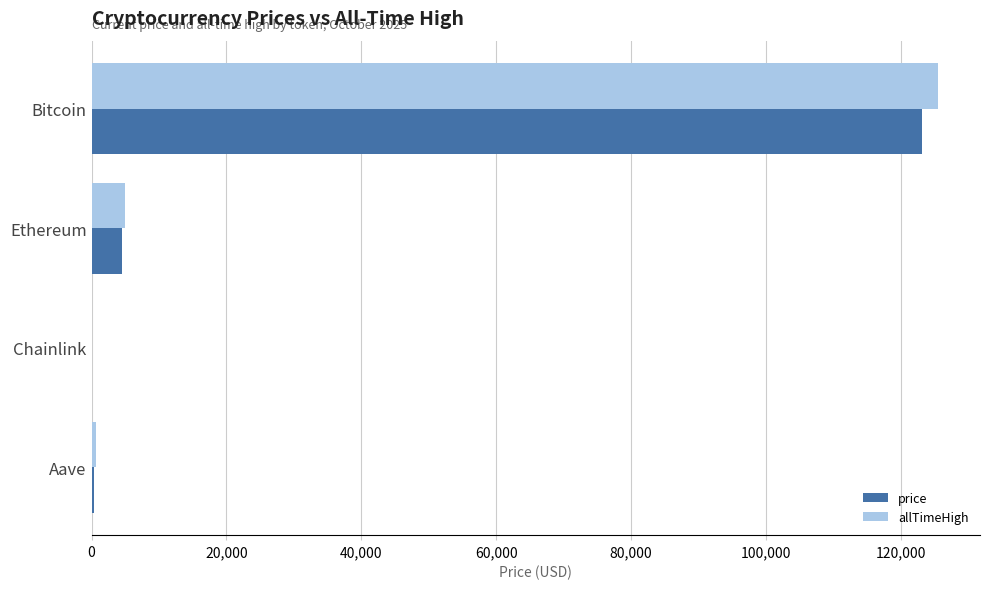

Where is price nearest to the value 61607?

Ethereum